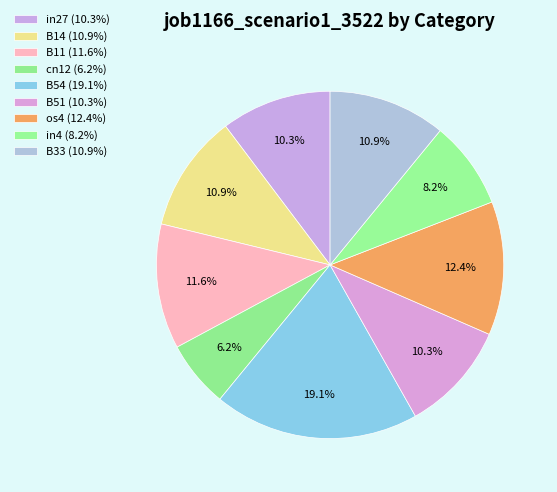

To the nearest percent, what is the difference between the B11 and os4 slice percentages?

1%